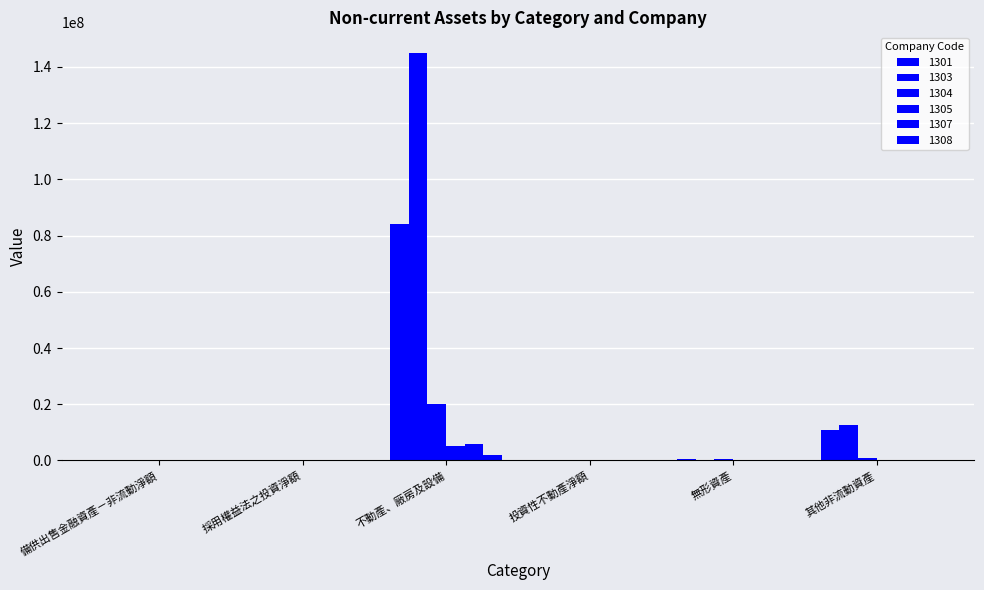

At how many categories does at least one series exceed 76926089?

1